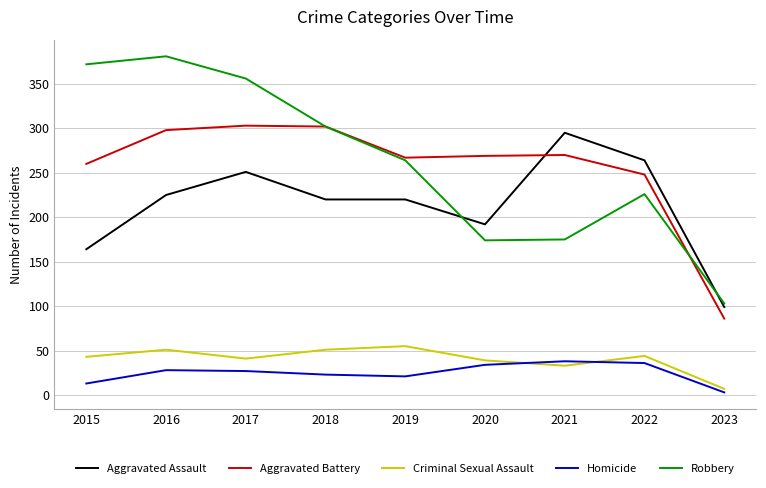

Is the value of Aggravated Battery at 2015 greater than the value of Homicide at 2018?

Yes